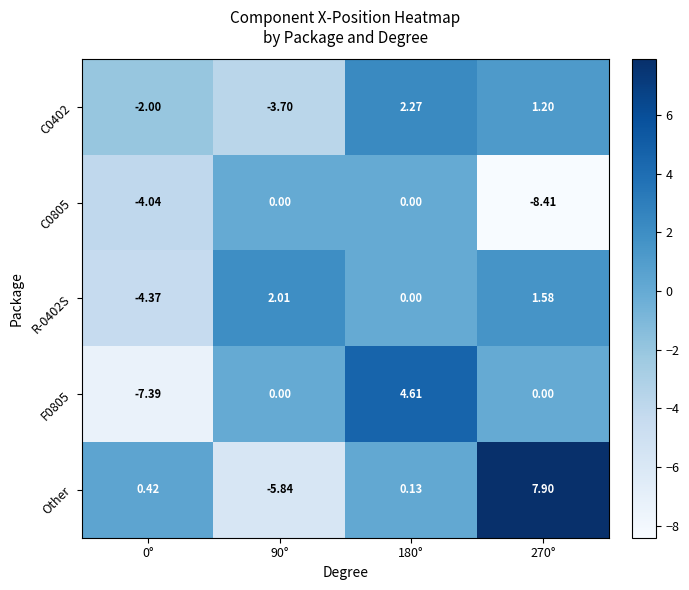

How many data points in C0402 are less than 1?

2